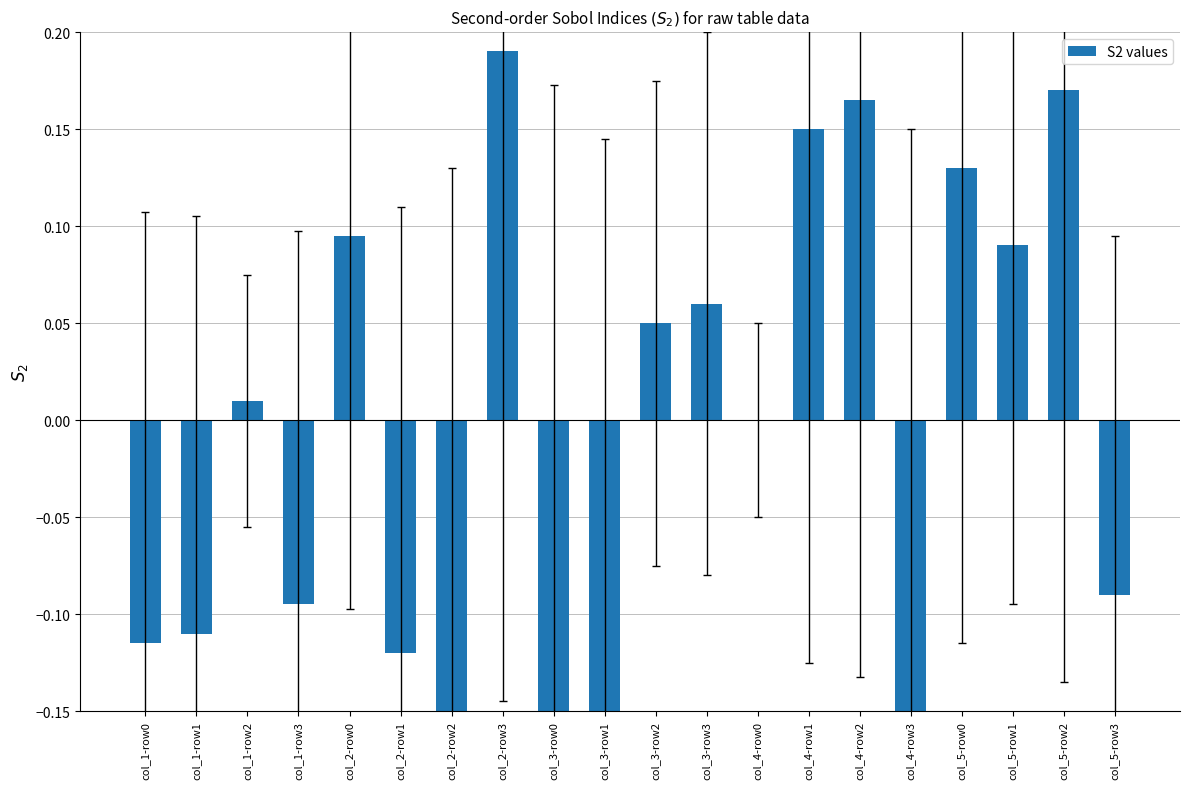

Is it true that the value at col_5-row0 is 0.2?

False